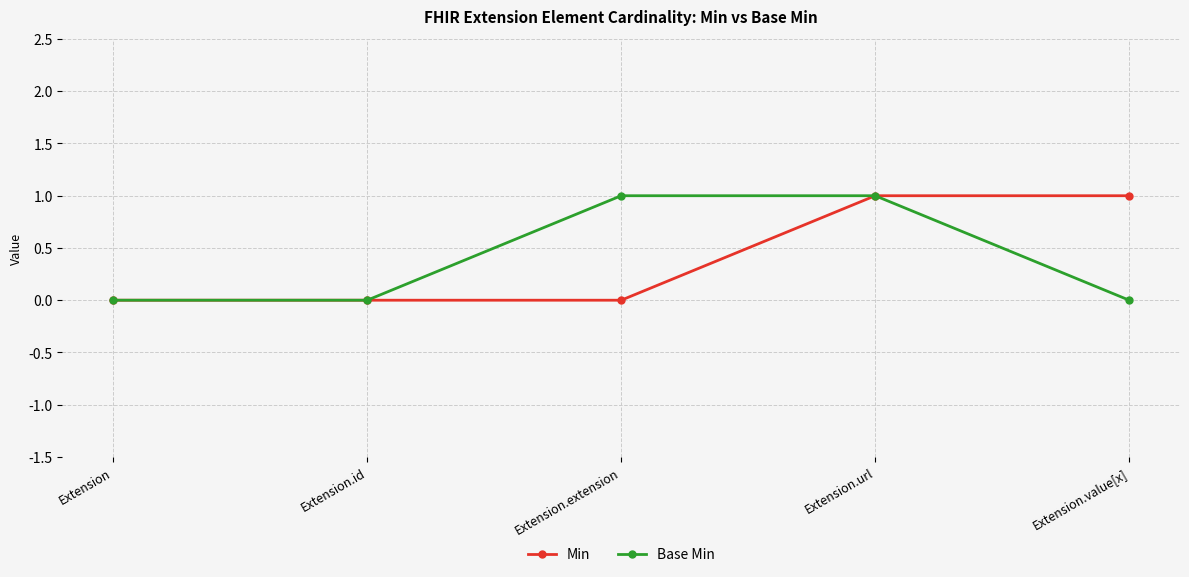

What is the difference between the maximum and second lowest values in the Base Min series?

1